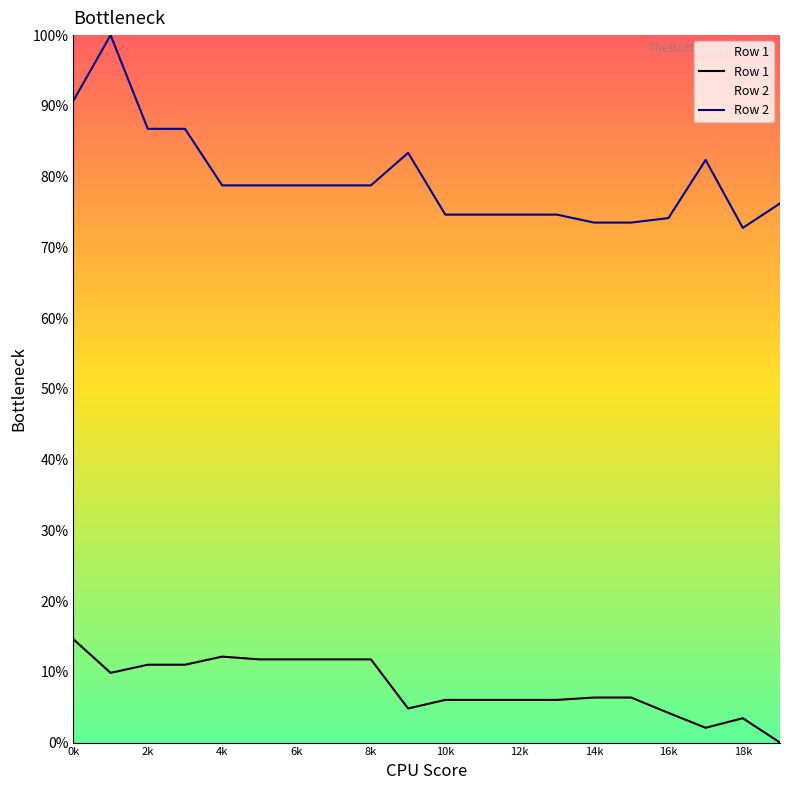

True or false: Row 2 has a value of 46.8 at 1.

False